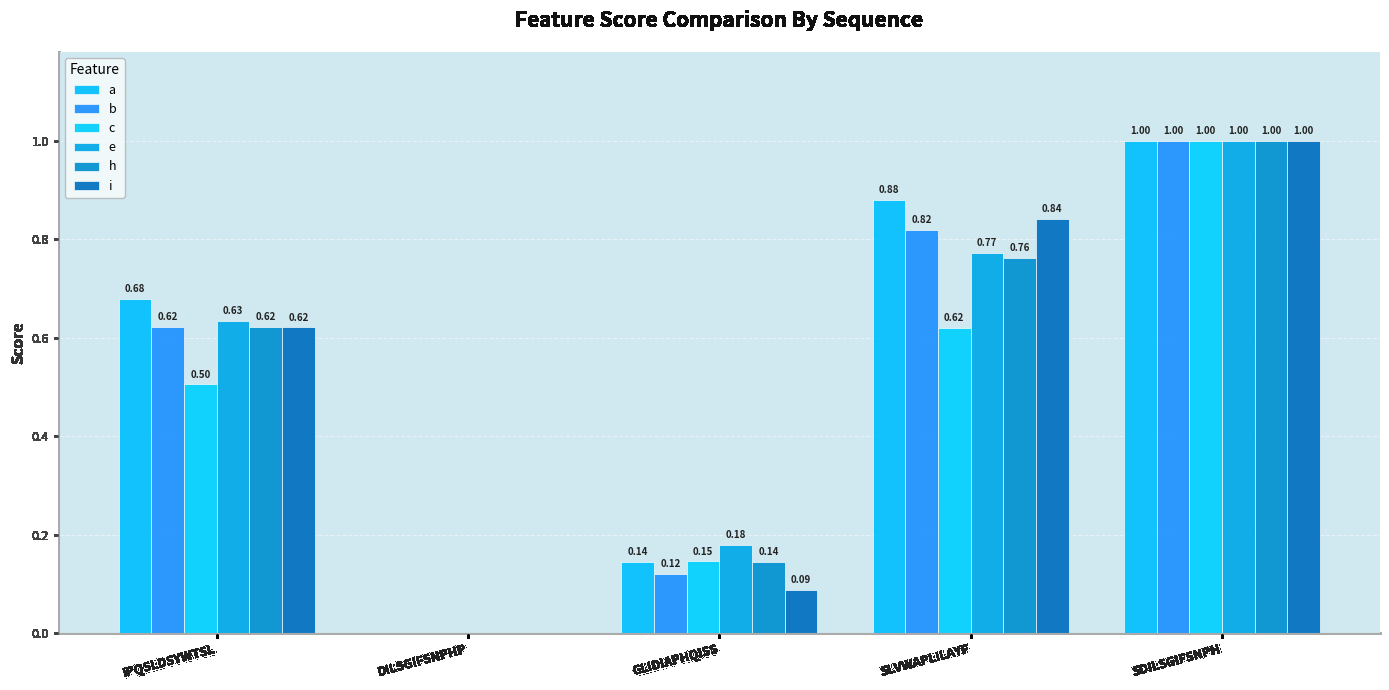

What are all the series names shown in the legend?

a, b, c, e, h, i